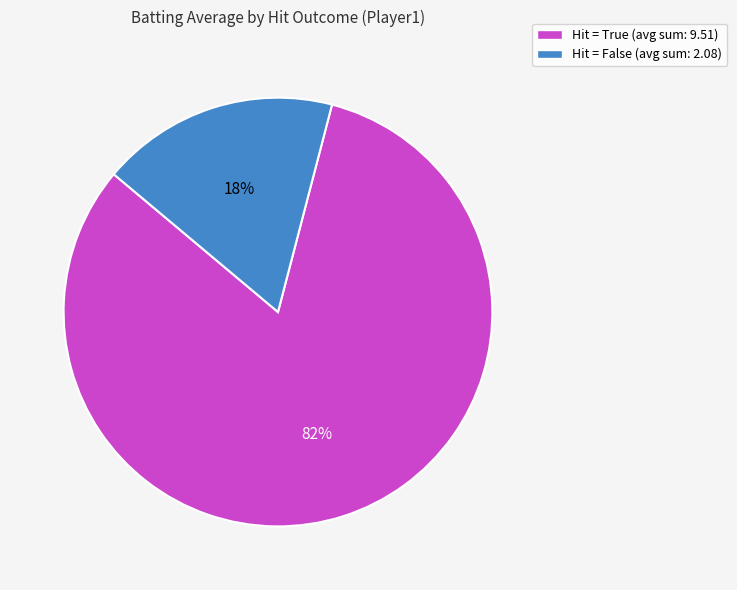

What percentage is the Hit = False (avg sum: 2.08) slice, to the nearest percent?

18%